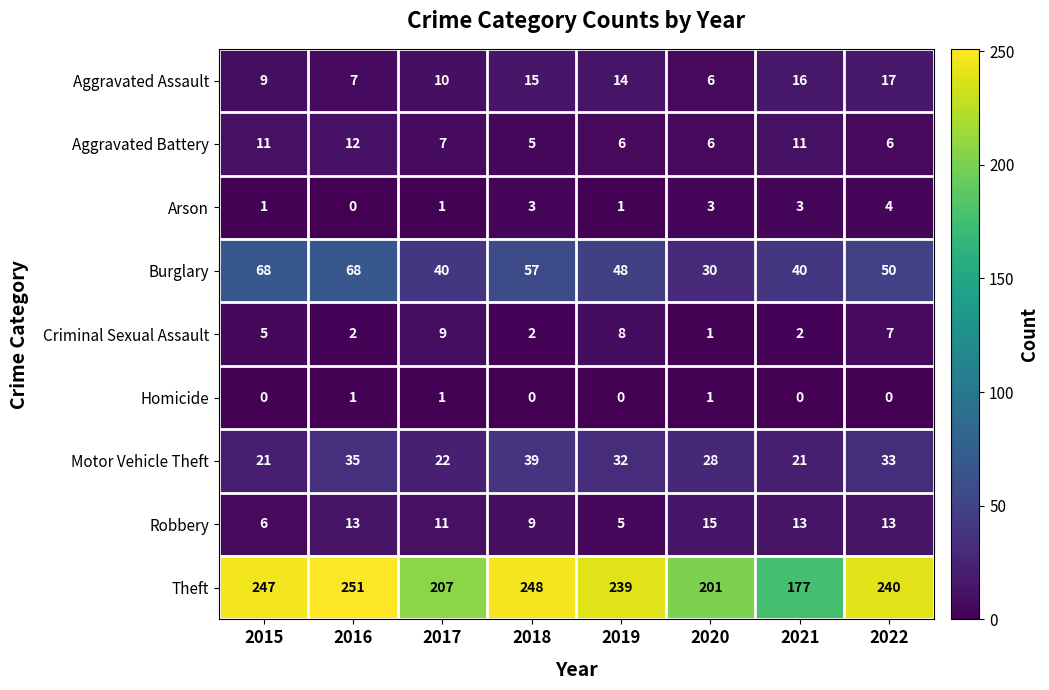

At which category is the sum across all series the highest?

2016